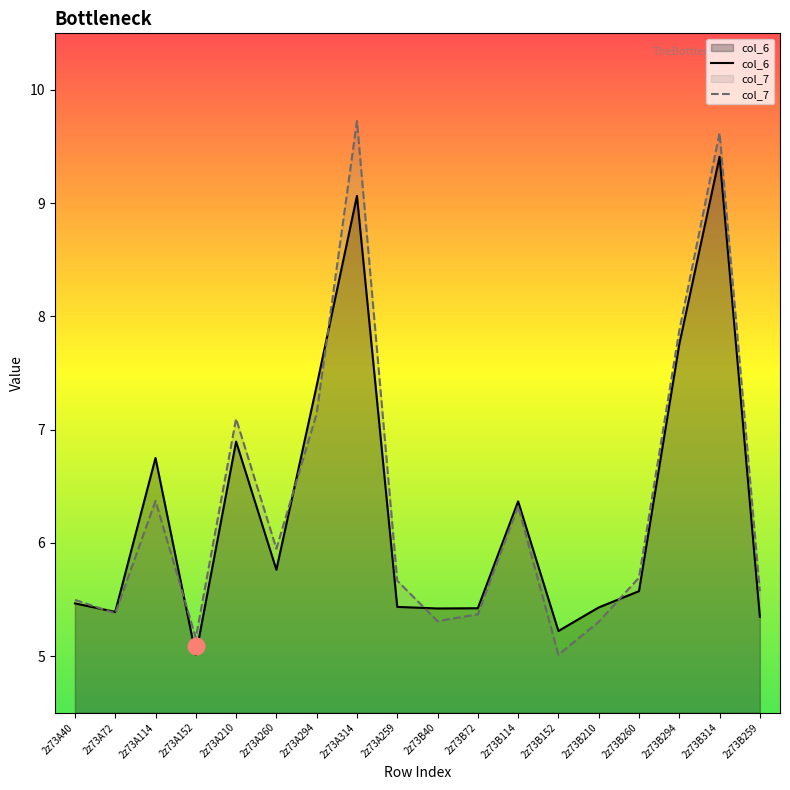

What is the label of the 2nd point from the left?

2z73A72